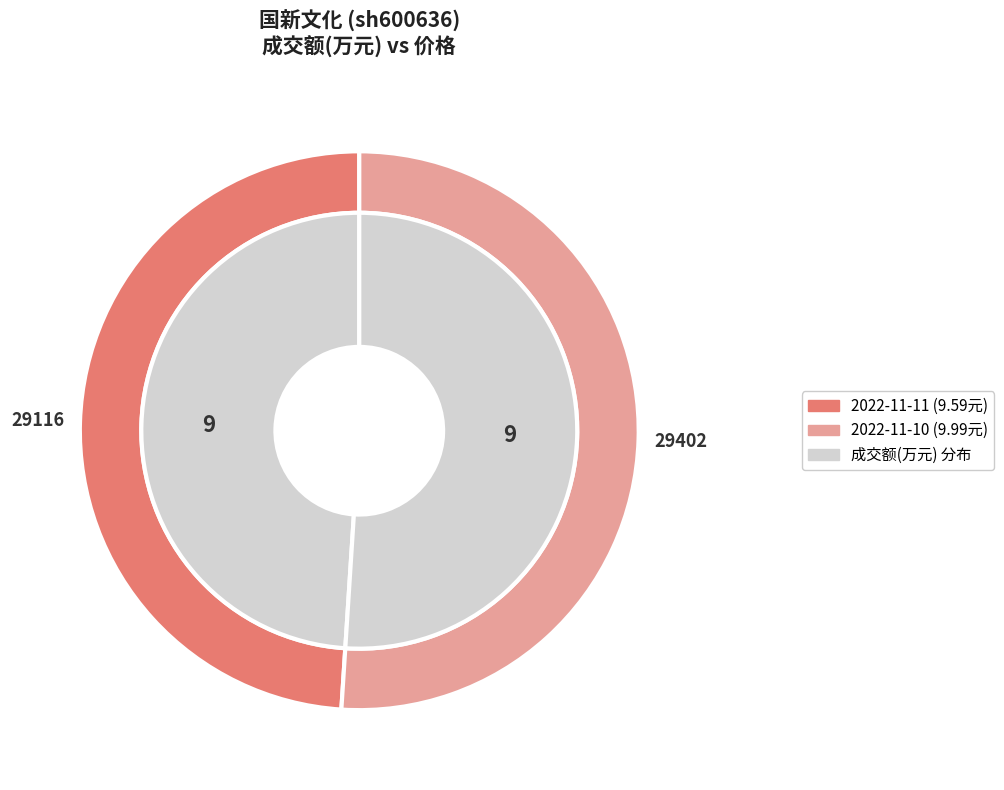

Is 29116 the majority of the pie?

No